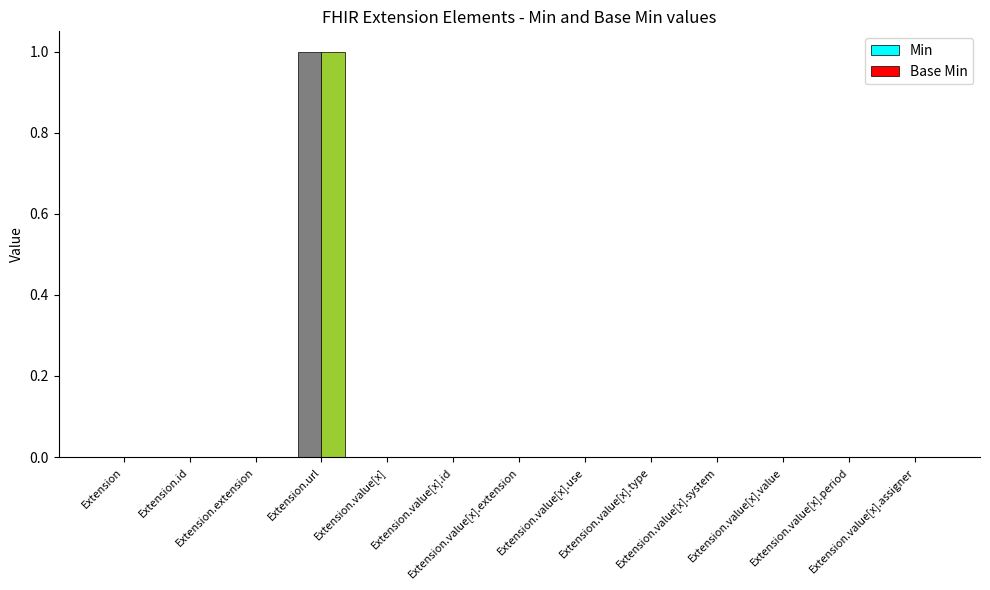

How many data points does each series have?

13